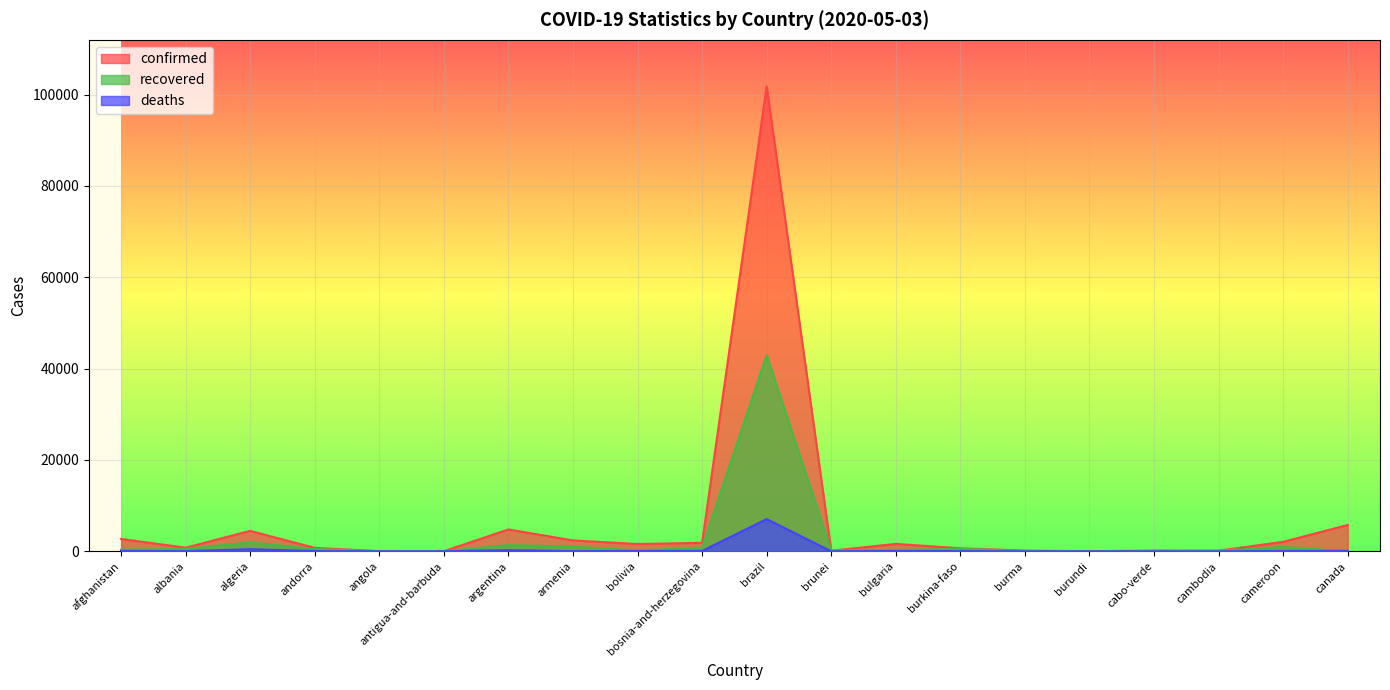

Between which two adjacent categories do recovered and deaths first intersect?

cameroon and canada